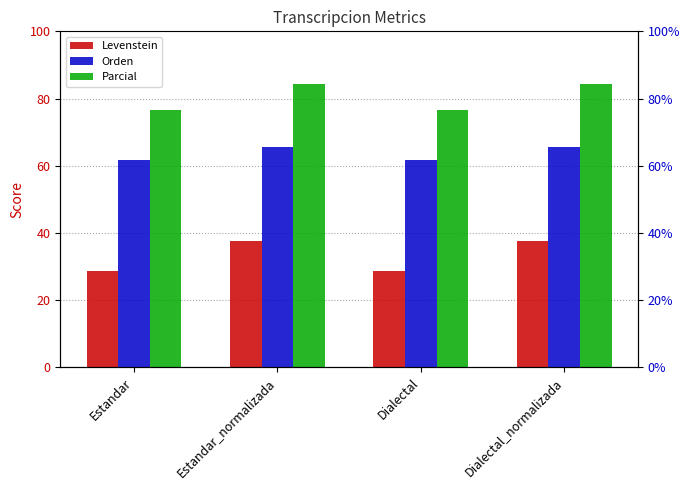

The value of Parcial at Dialectal is 51.0. True or false?

False